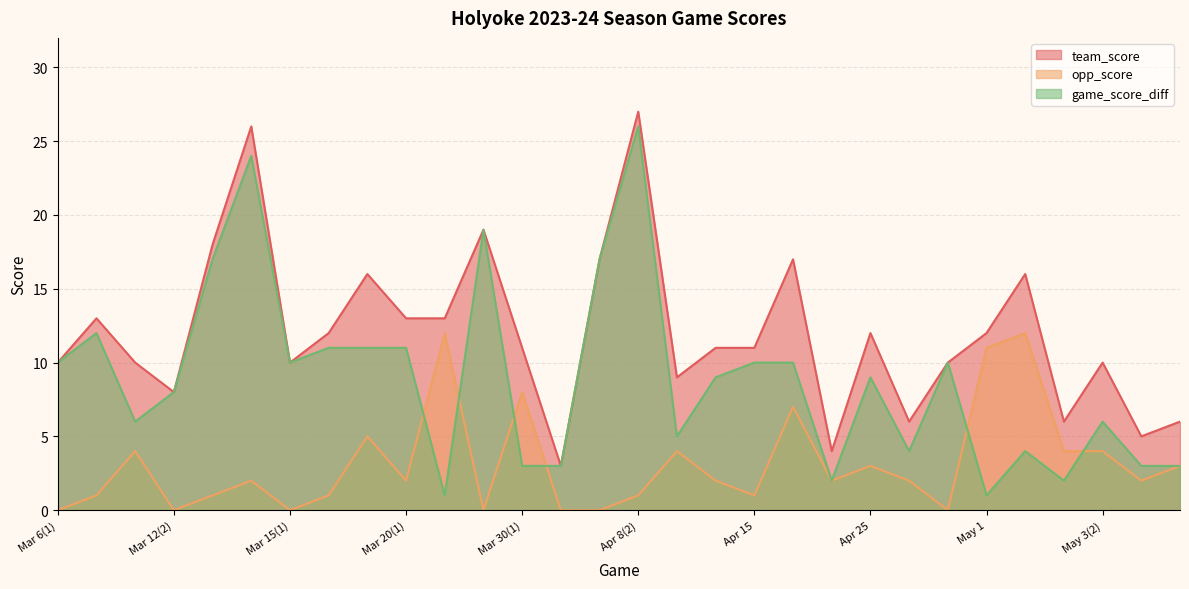

Which series has the widest spread of values?

game_score_diff